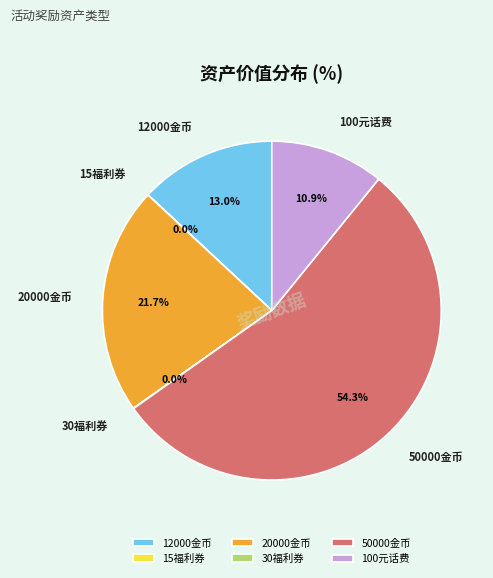

Between 20000金币 and 12000金币, which is larger?

20000金币